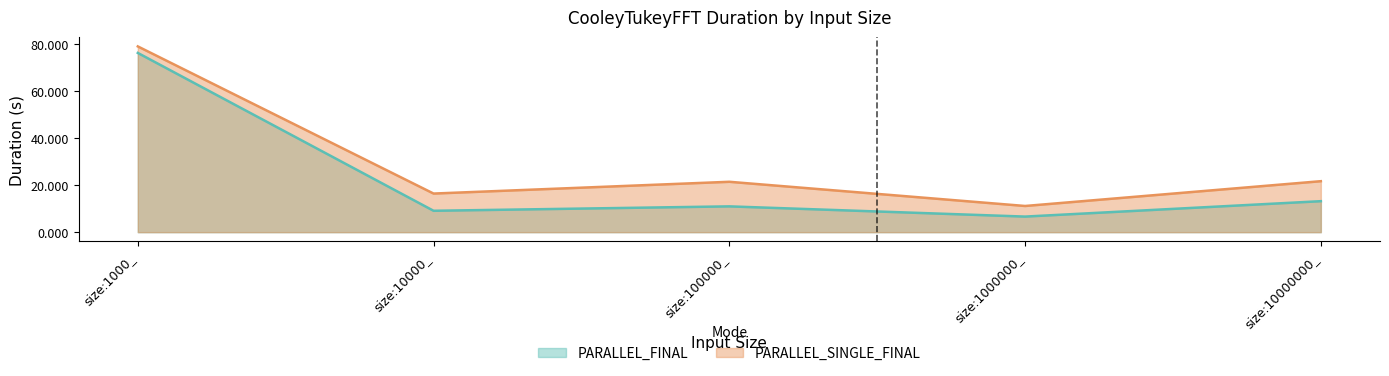

What is the label of the 5th point from the left?

size:10000000_